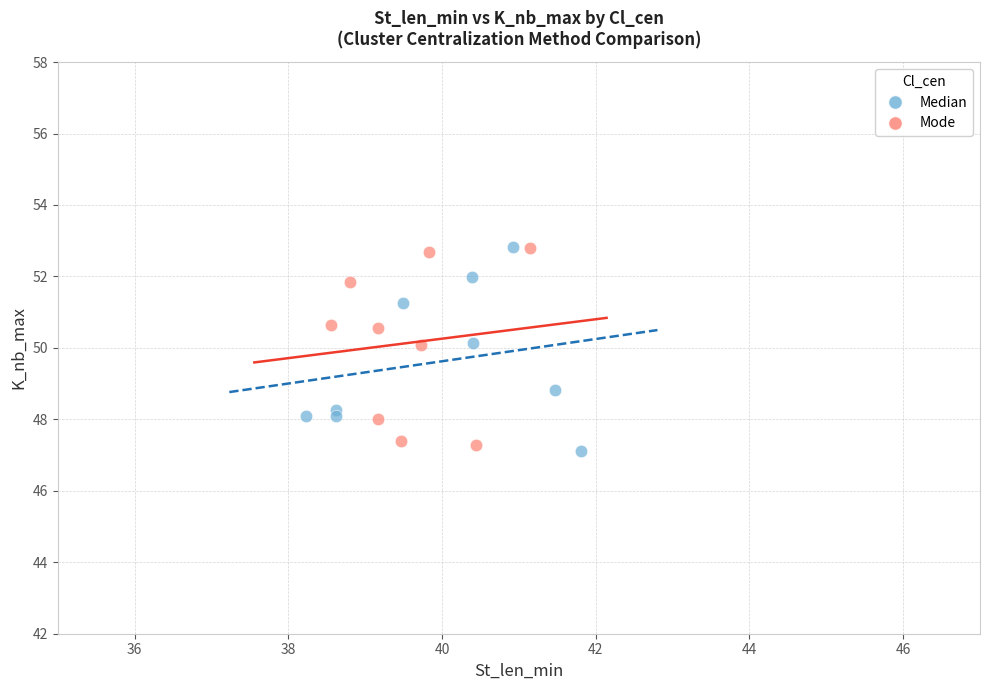

What are all the series names shown in the legend?

Median, Mode